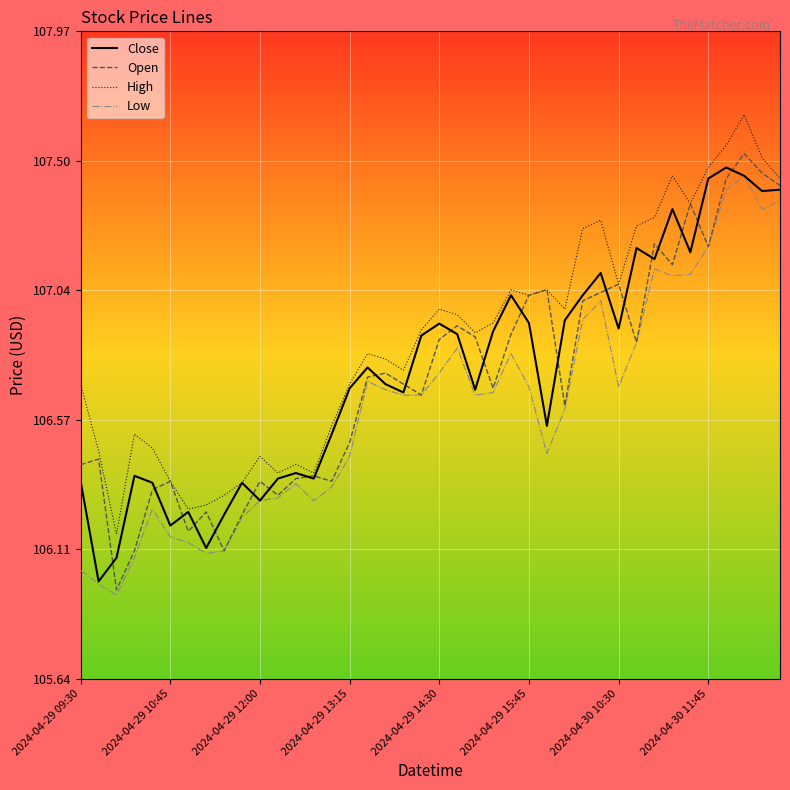

True or false: High and Low intersect in this chart.

False